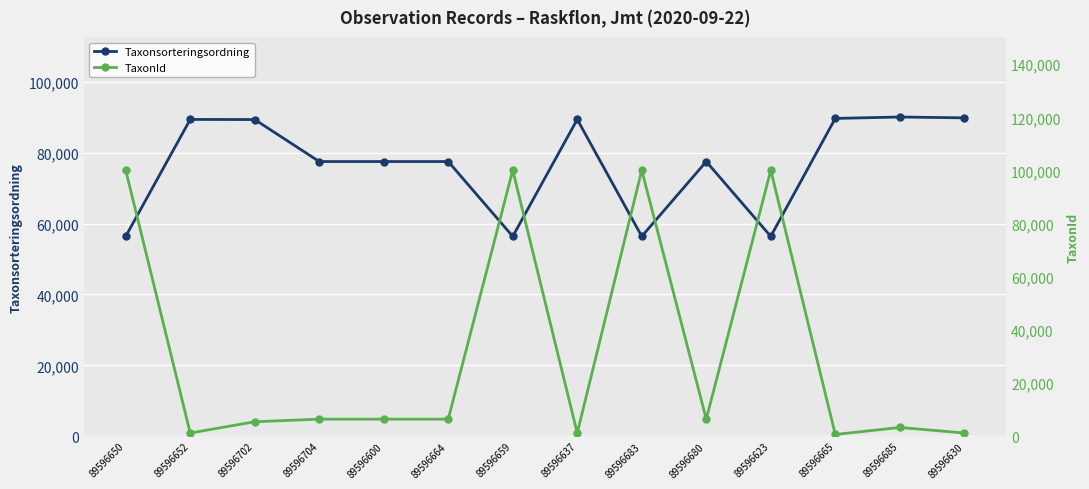

Which label corresponds to the smallest value in the chart?

89596665